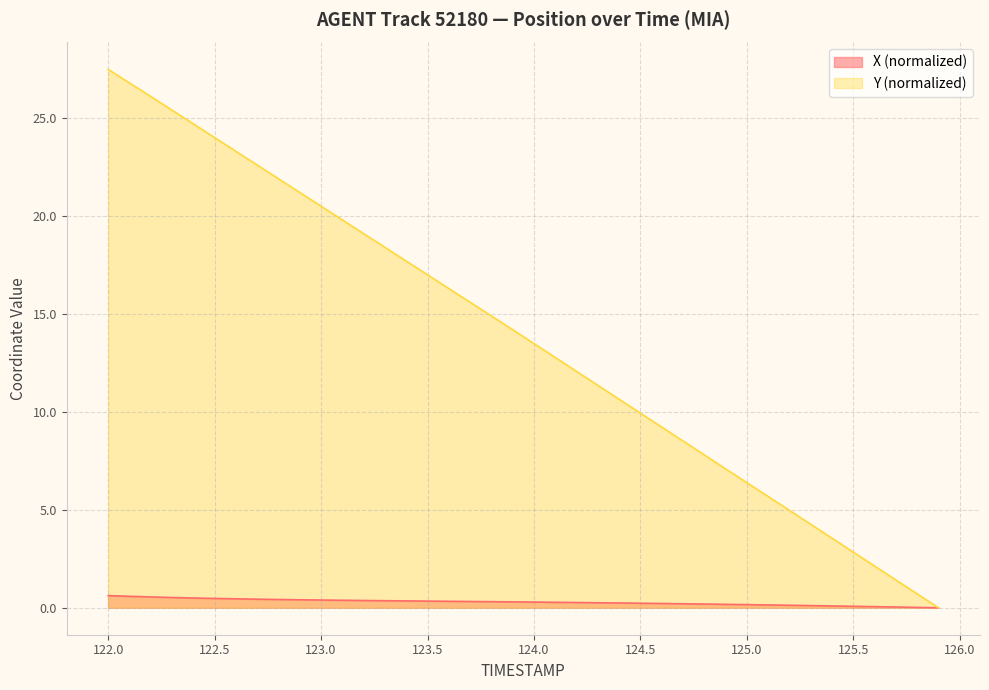

What is the spread (max minus min) of values at 122.8?

21.5